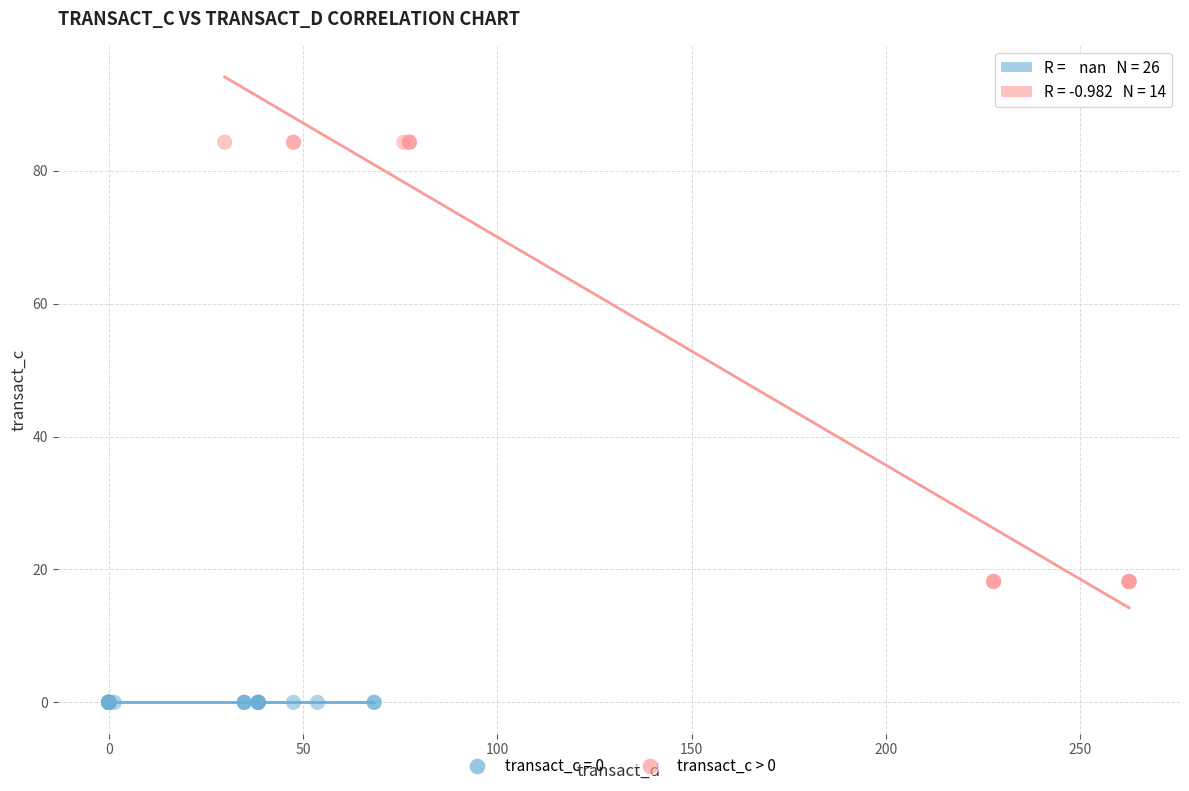

Which series contains the highest Y value?

transact_c > 0